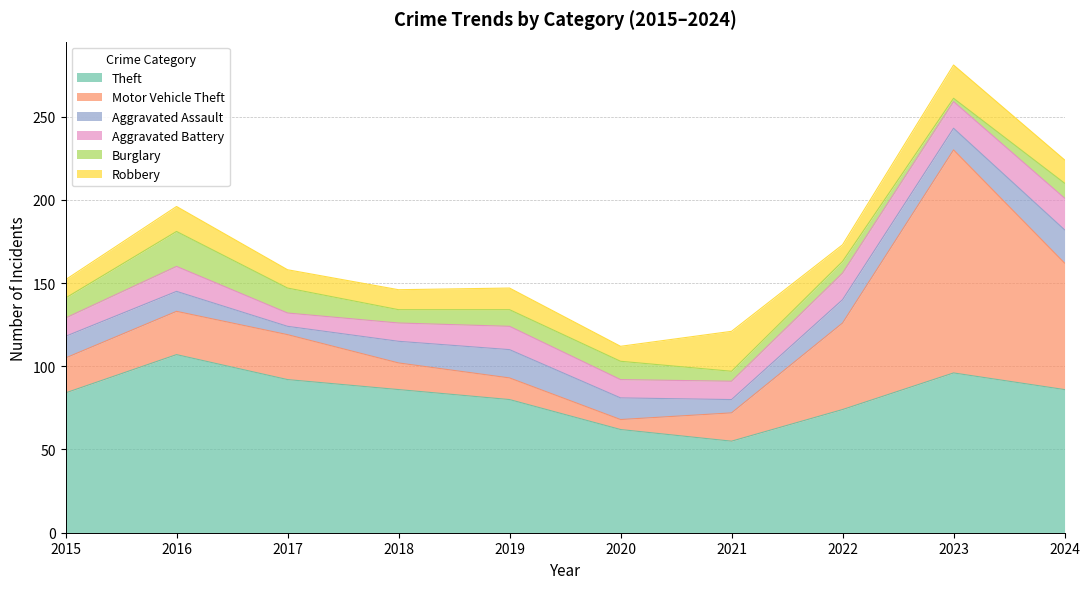

List the labels in order of Burglary value, smallest first.

2023, 2021, 2022, 2018, 2024, 2019, 2020, 2015, 2017, 2016